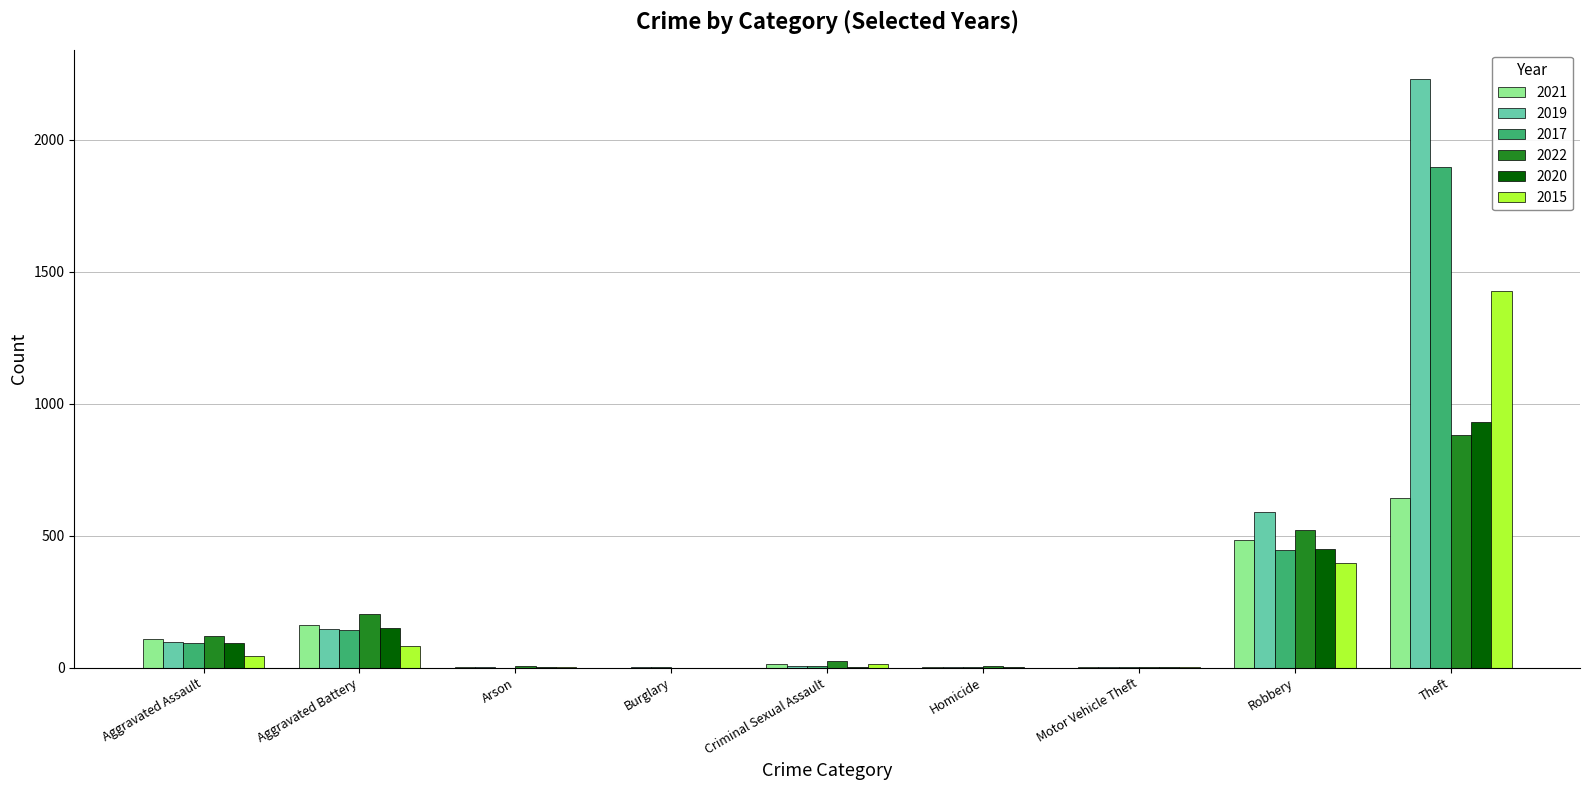

How many series are shown in this chart?

6